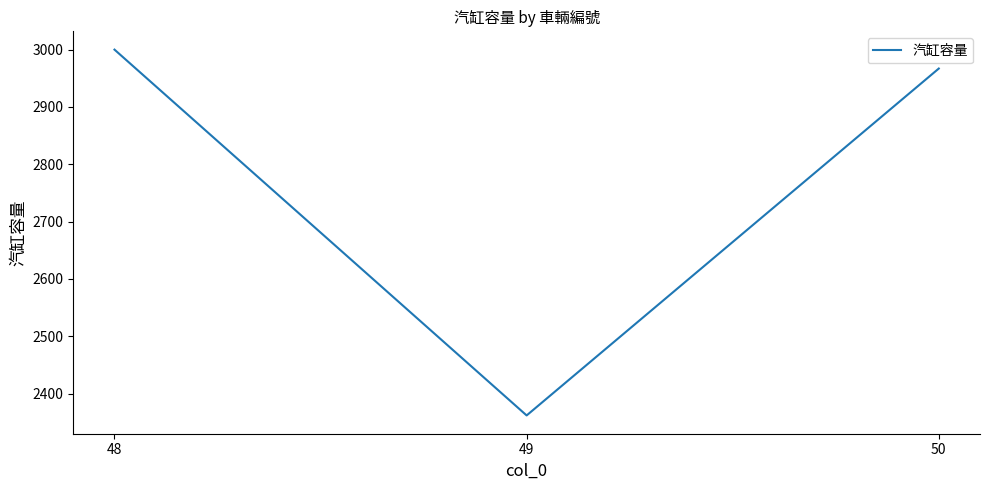

Where does the data first go above 2967?

48